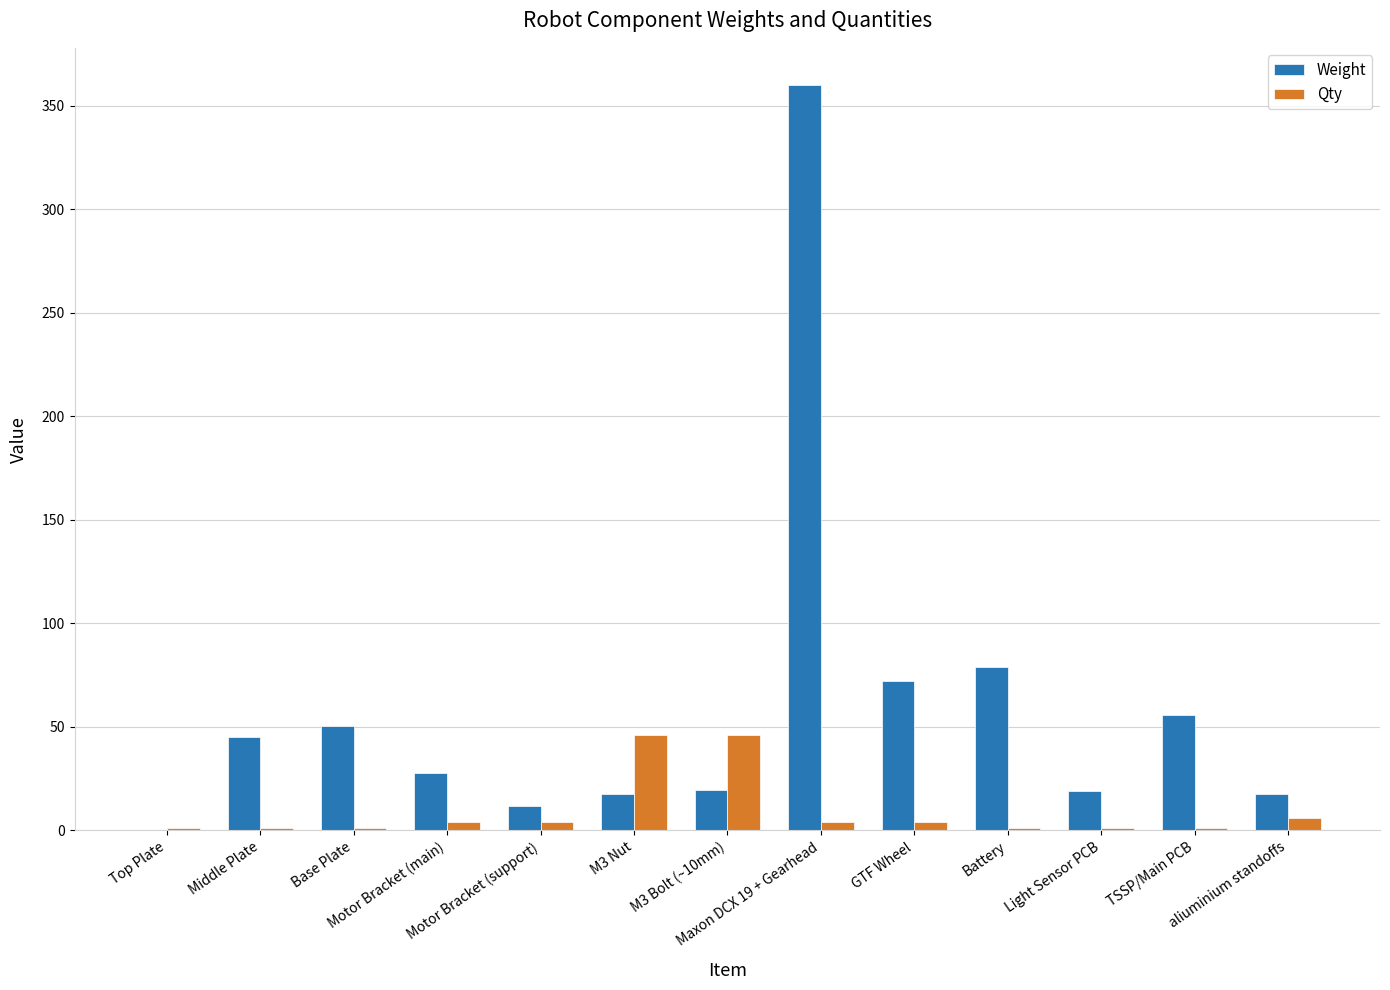

What is the approximate value of Qty at Motor Bracket (main)?

4.0